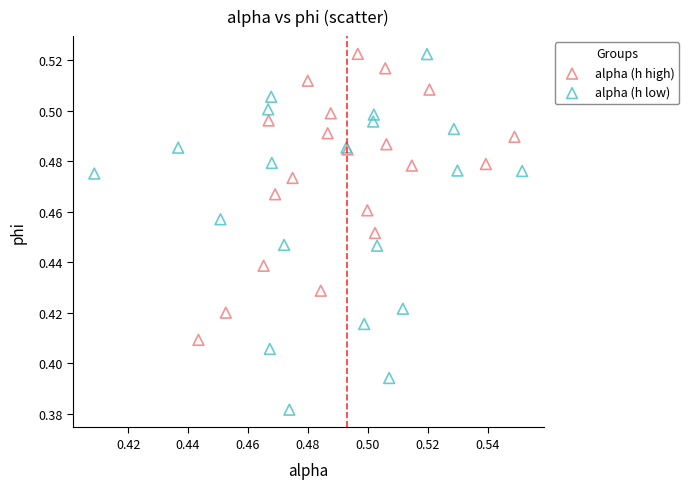

Which series reaches the minimum Y coordinate?

alpha (h low)